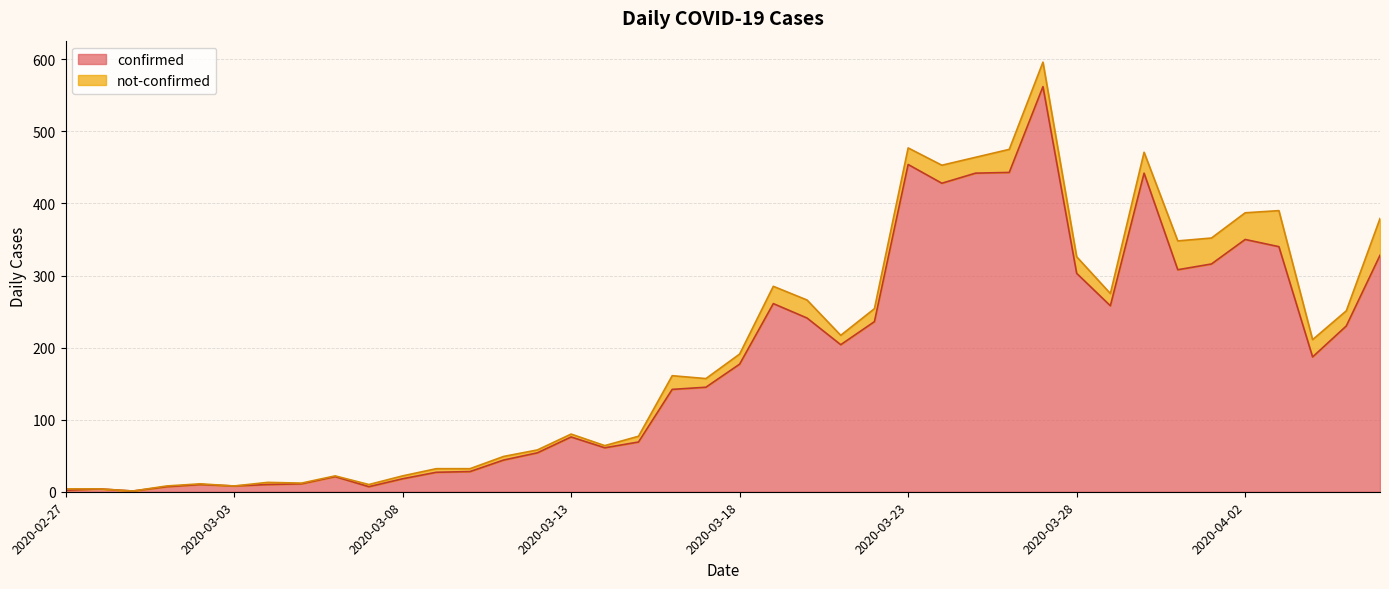

True or false: there are more than 2 points higher than both neighbors.

True